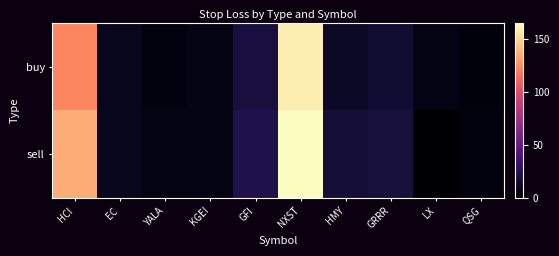

Which series has the widest spread of values?

sell